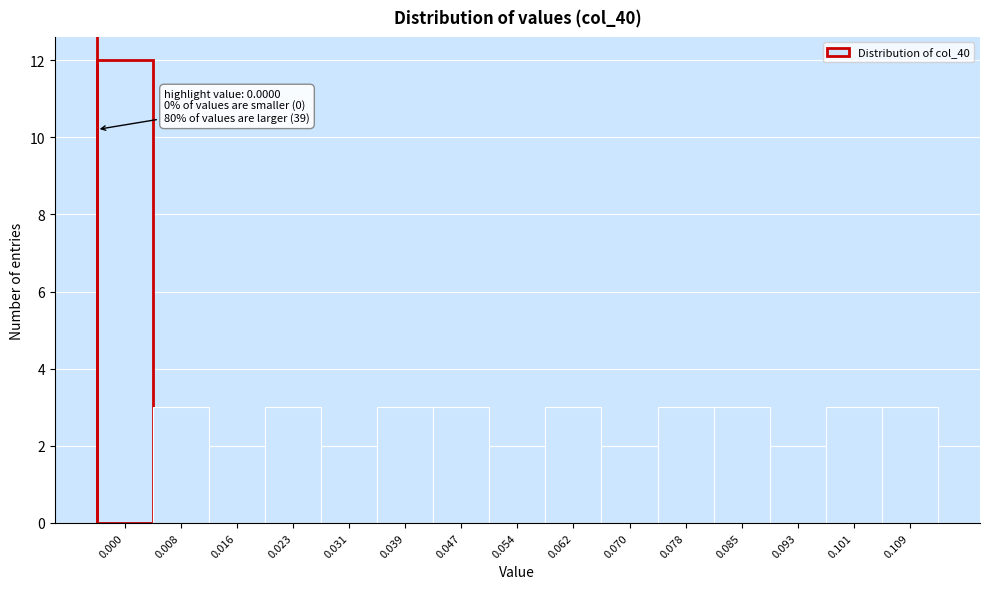

Reading right to left, extract all data points from this chart.

3	3	2	3	3	2	3	2	3	3	2	3	2	3	12